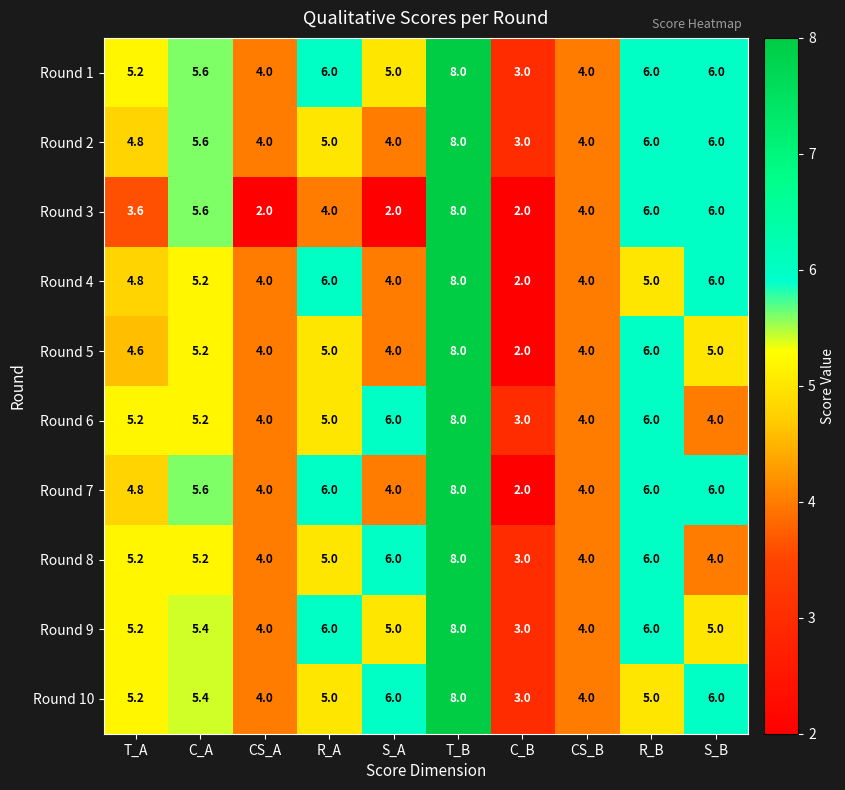

True or false: Round 6 has a value of 1.8 at R_B.

False